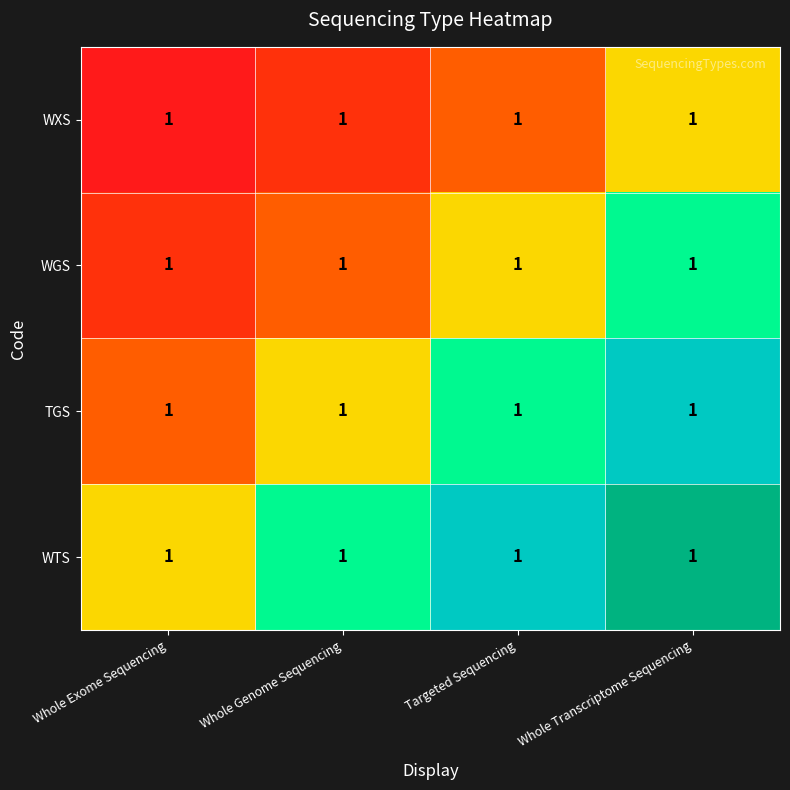

At which category is the sum across all series the highest?

Whole Transcriptome Sequencing